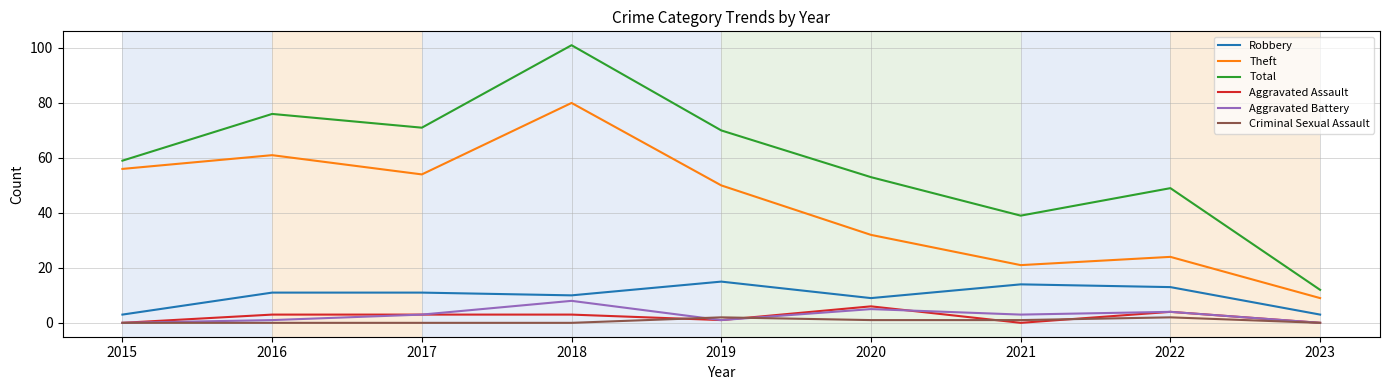

True or false: Aggravated Assault has more than 0 interior local peaks.

True